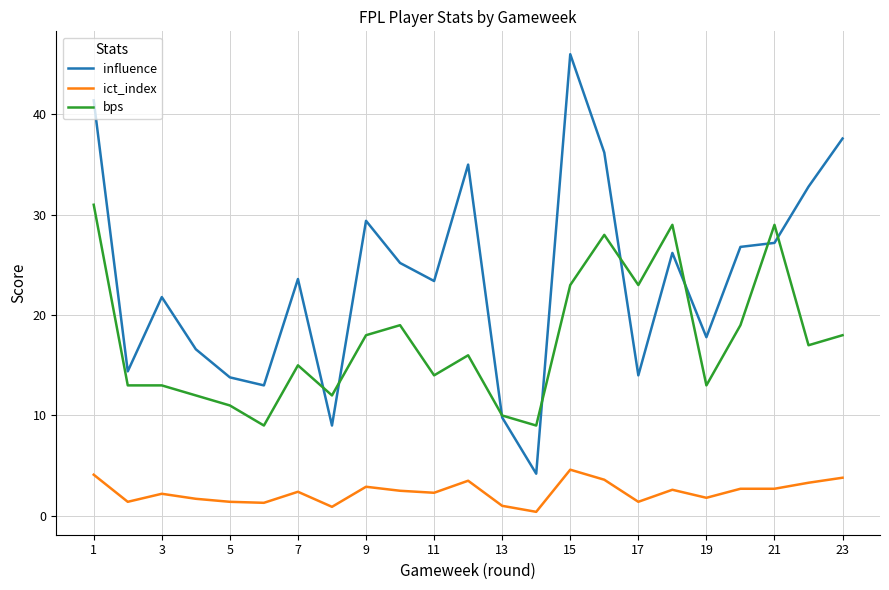

List the series in order of their peak value, lowest first.

ict_index, bps, influence